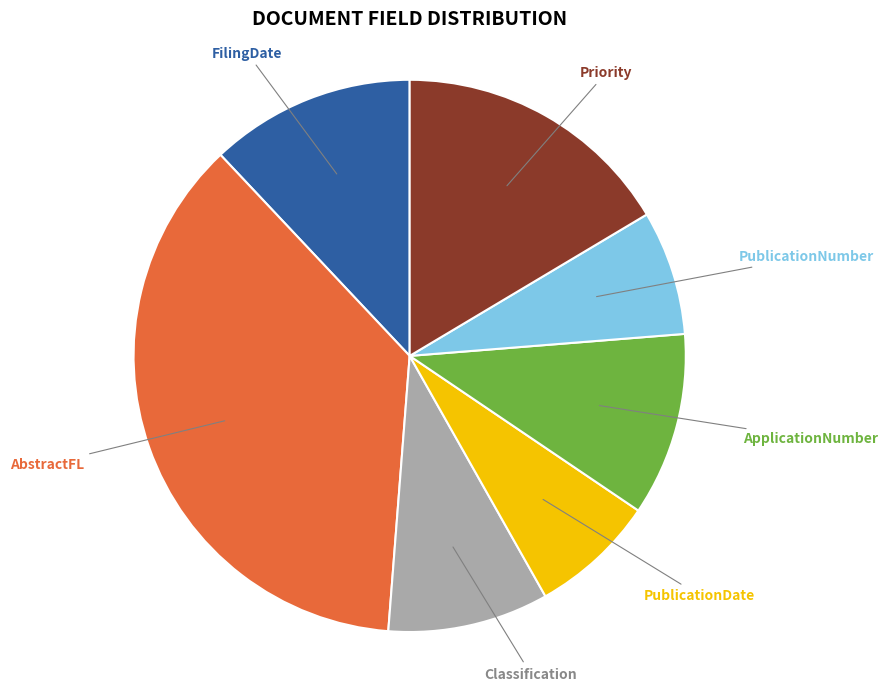

Is there any slice that represents more than half of the pie?

No